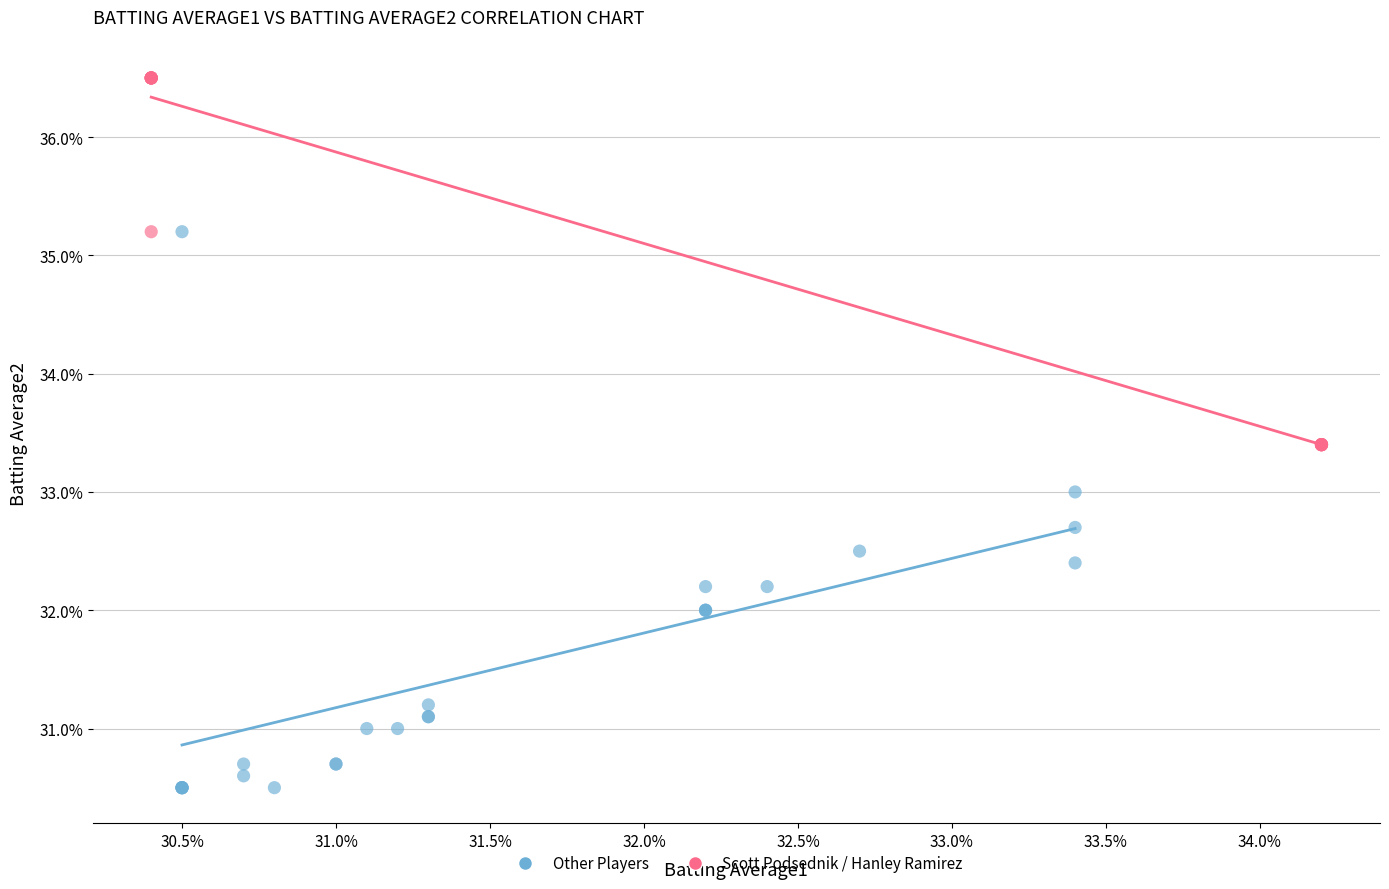

Which series reaches the minimum Y coordinate?

Other Players